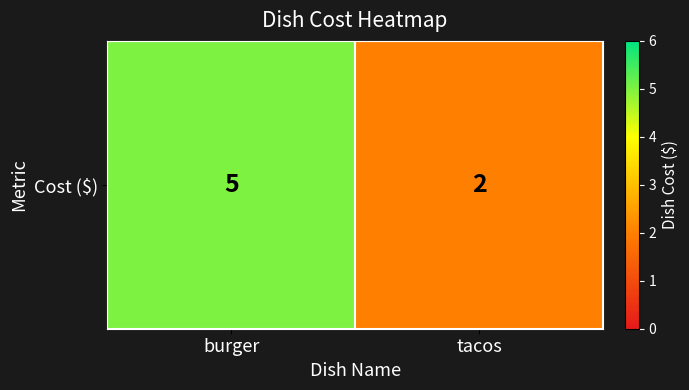

Rank the categories by value from lowest to highest.

tacos, burger